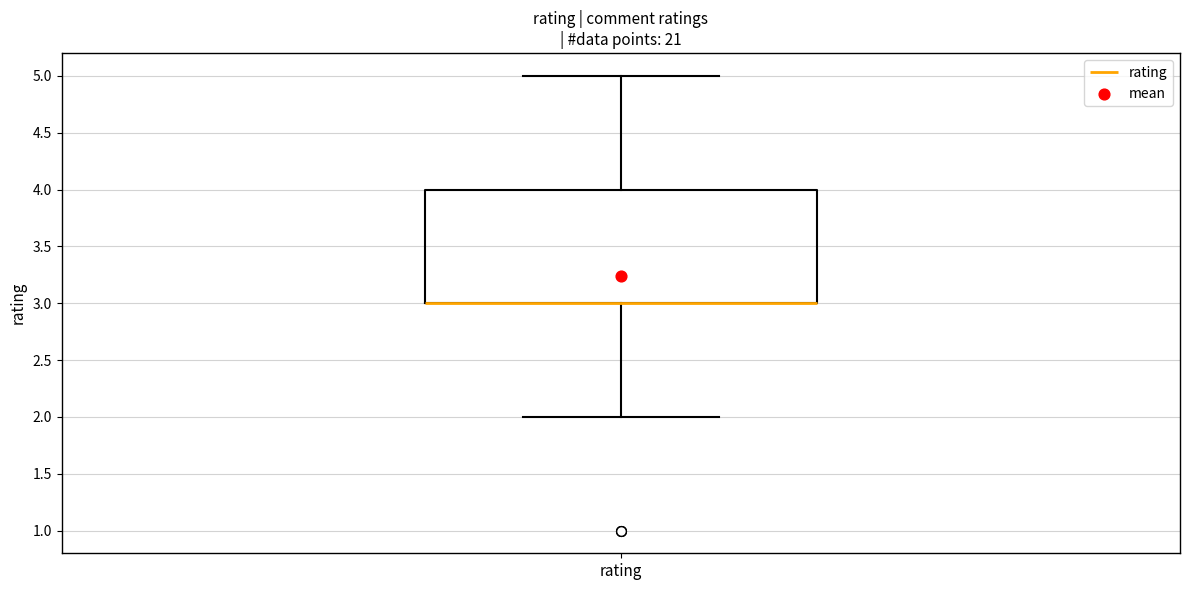

Where is the lower edge of the box for rating on the y-axis? The values are not printed on the chart, so give them approximately, as read against the axis.

3